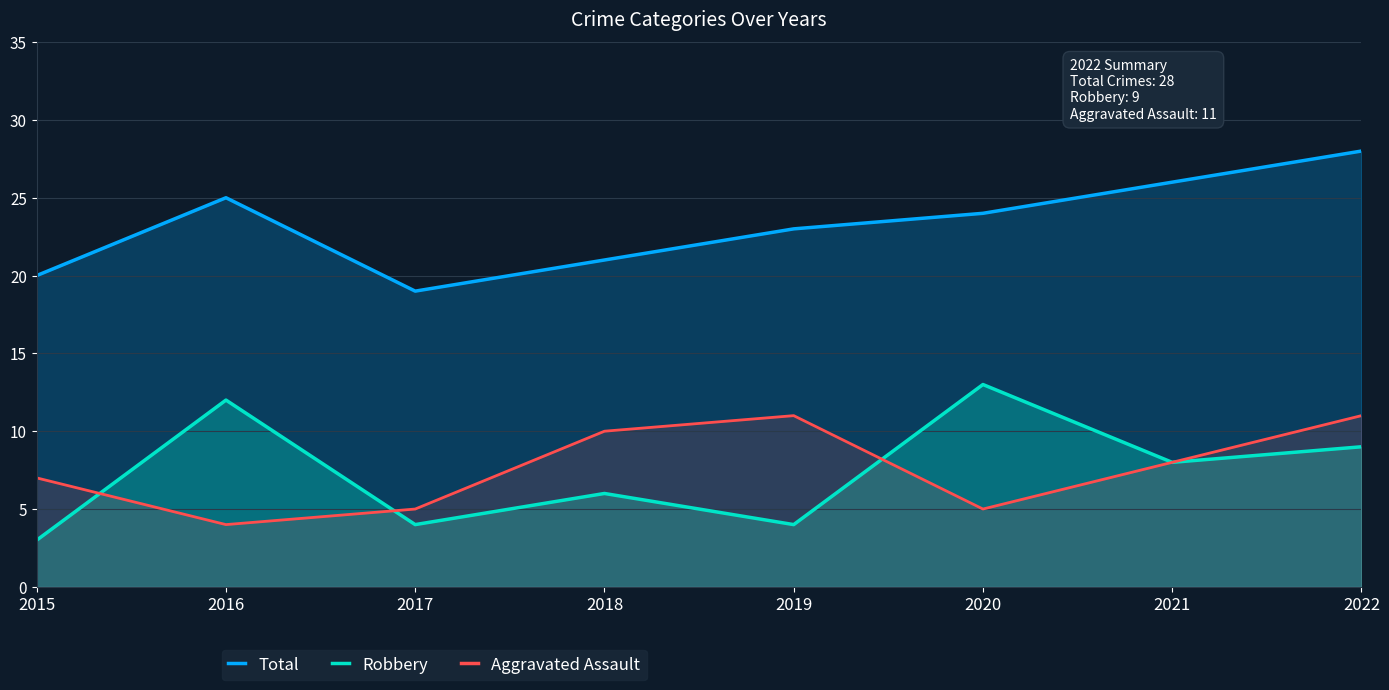

What is the approximate value of Aggravated Assault at 2017?

5